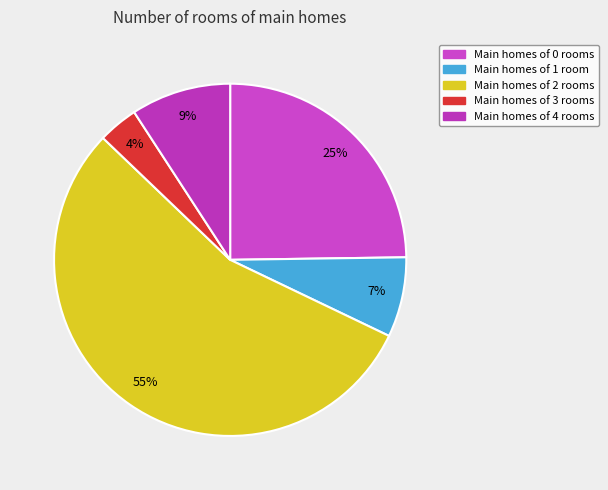

How many slices are in this pie chart?

5